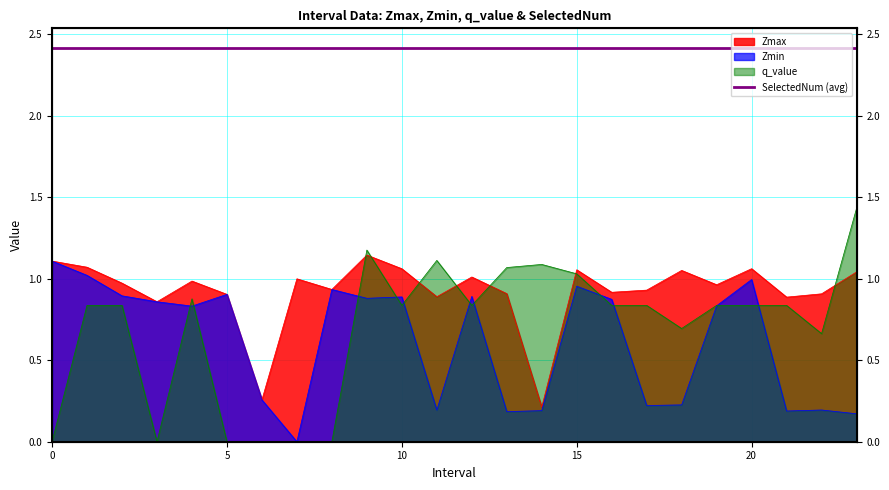

True or false: q_value has more than 0 points higher than both neighbors.

True